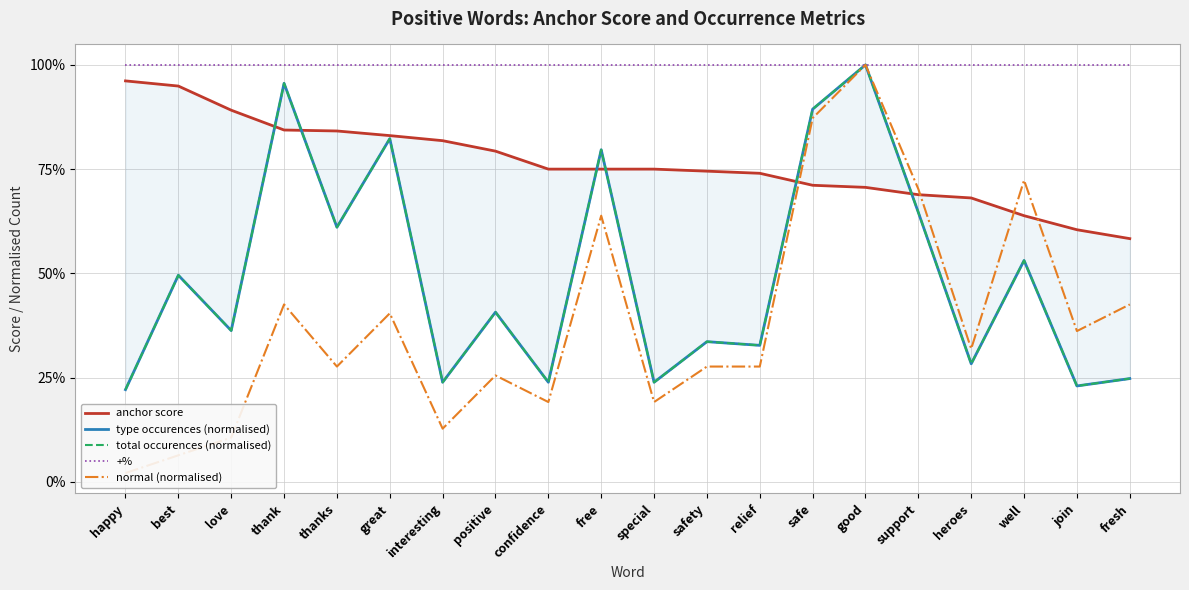

True or false: +% and anchor score intersect in this chart.

False